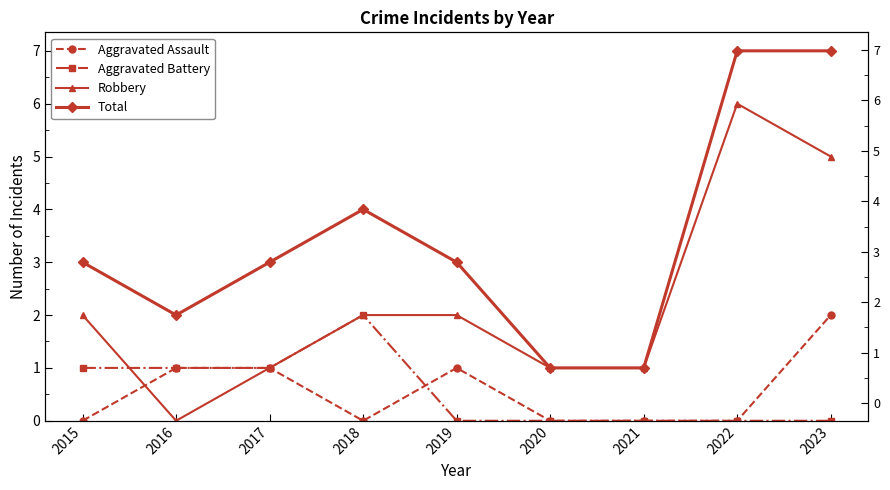

In Aggravated Assault, how many points are higher than both neighbors (excluding endpoints)?

1